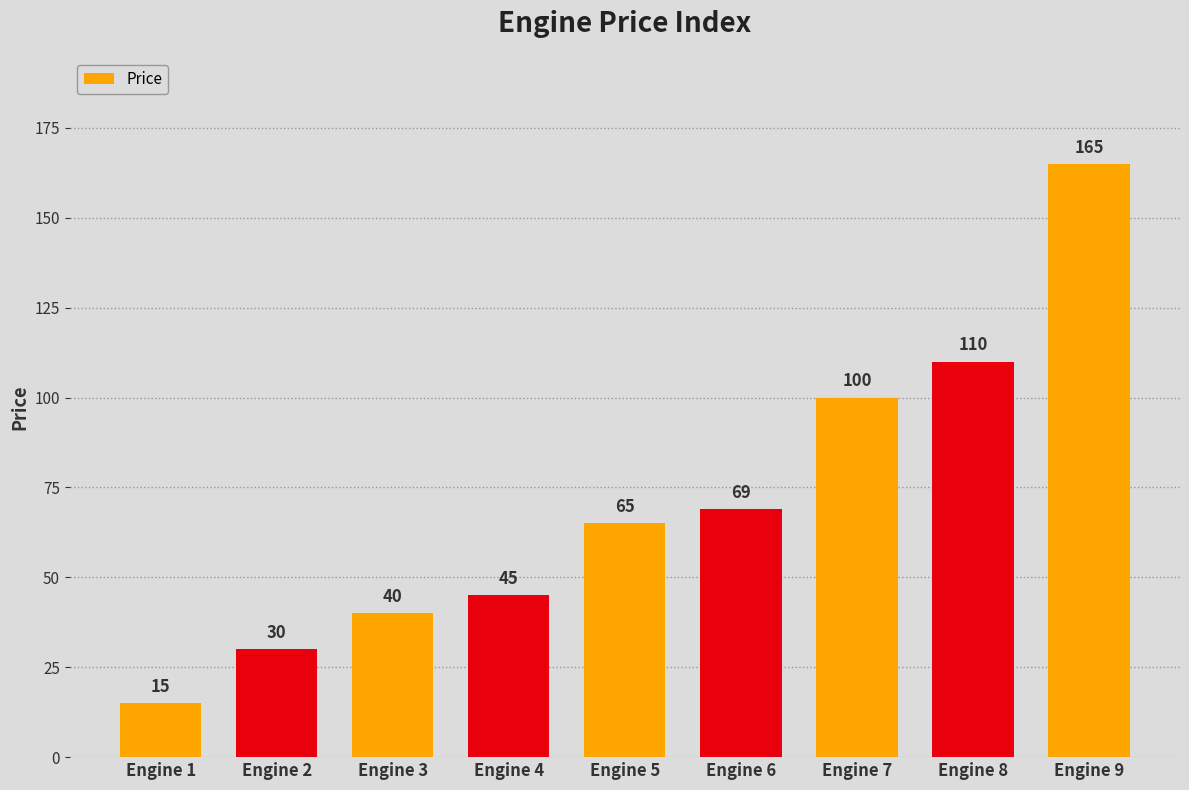

List the labels in order of value, largest first.

Engine 9, Engine 8, Engine 7, Engine 6, Engine 5, Engine 4, Engine 3, Engine 2, Engine 1